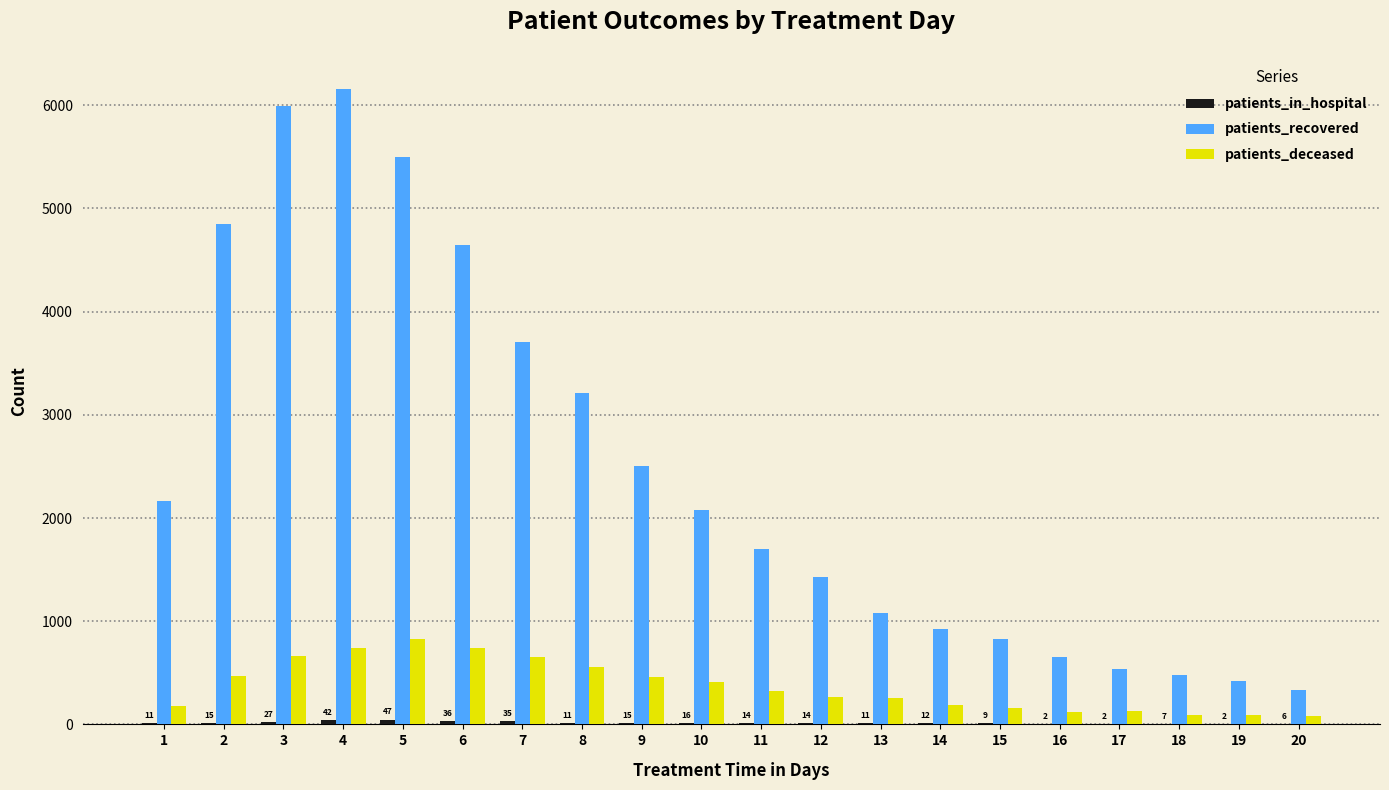

What is the maximum value shown in the chart?

6162